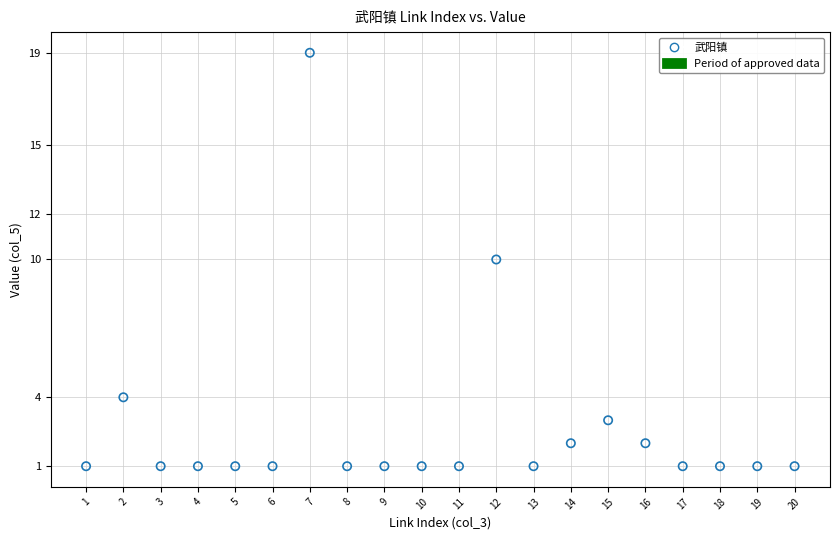

What is the range of X values (max minus min)?

19